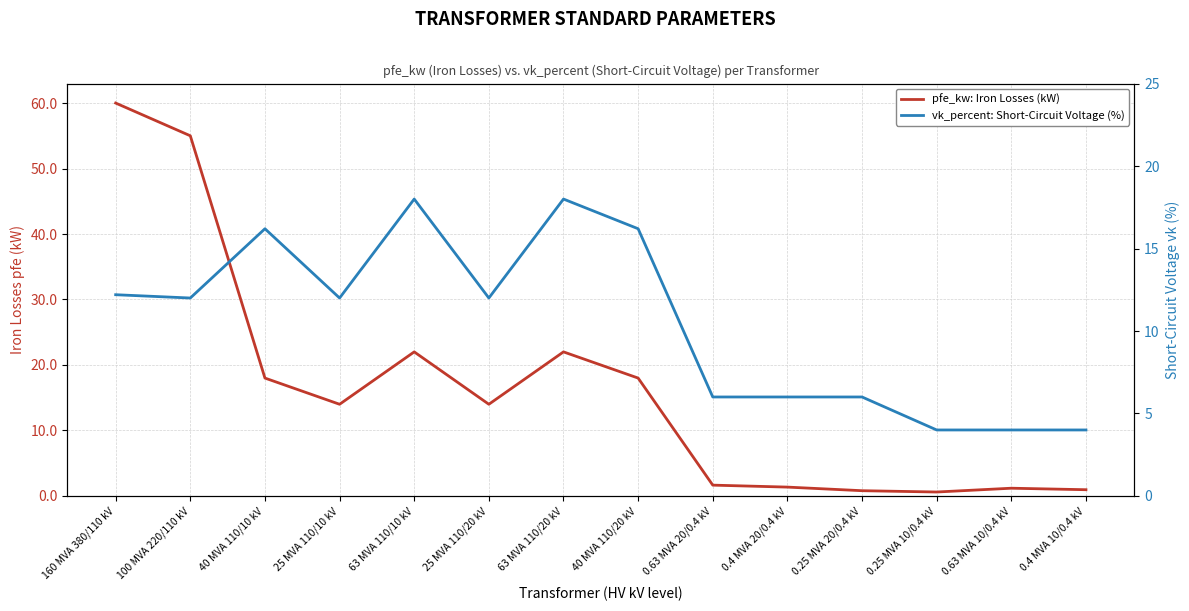

What is the maximum value shown in the chart?

60.0